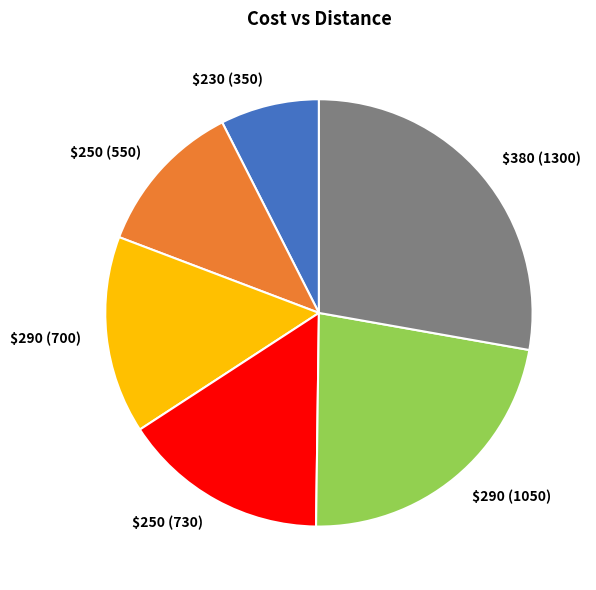

How many segments does this pie chart have?

6